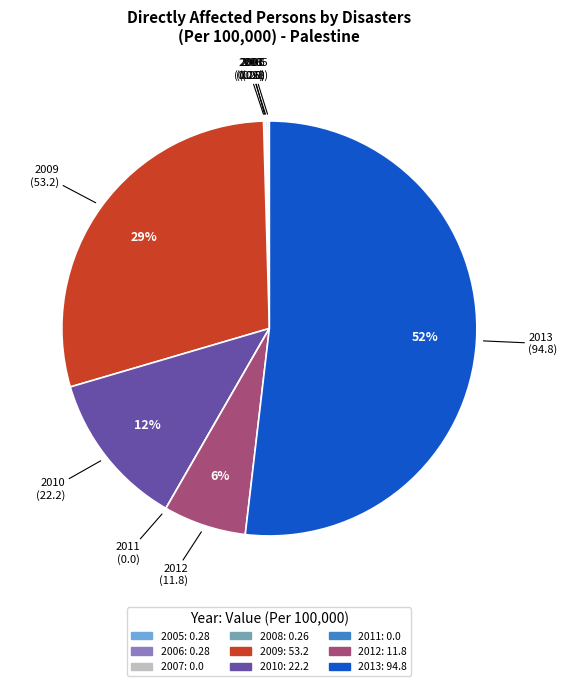

What is the largest slice in the pie chart?

2013